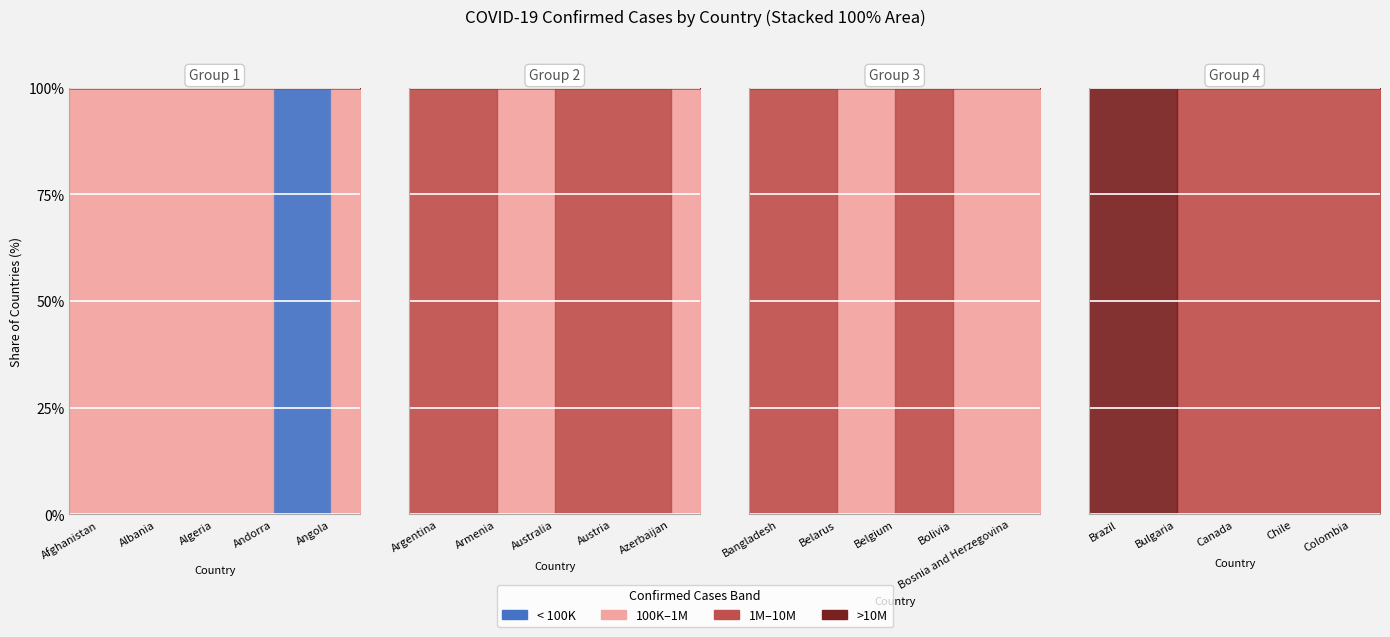

Is it true that Confirmed equals 793176 at Azerbaijan?

True